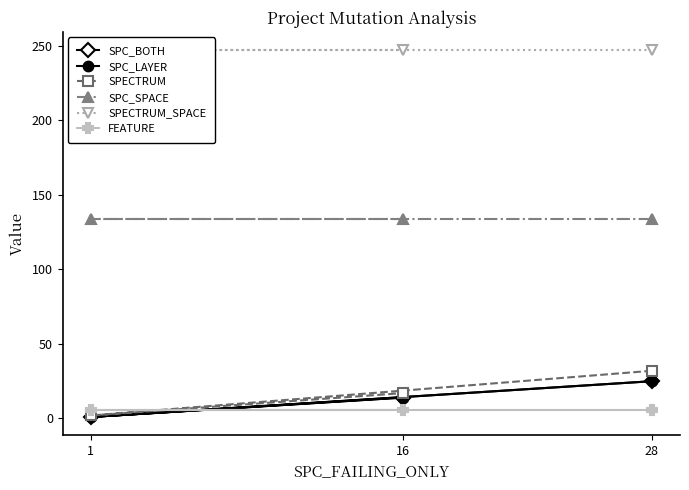

What value does the SPC_BOTH series have at 28?

25